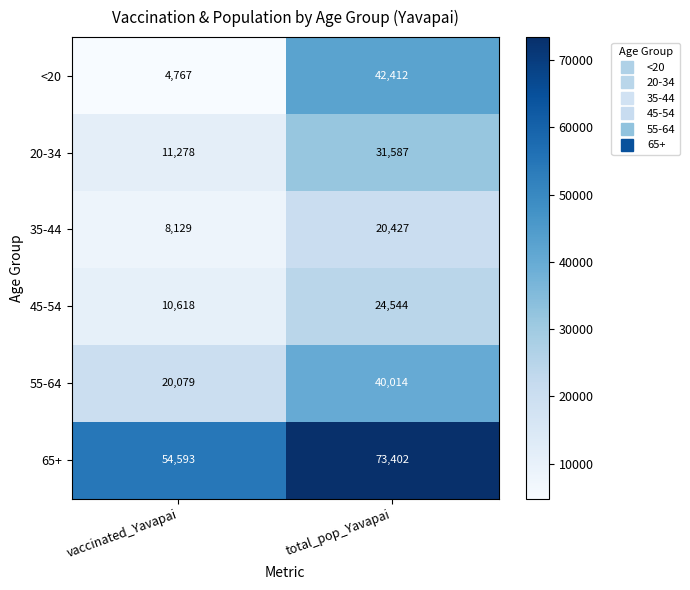

Reading left to right, what are all the values shown in this chart?

<20: 4767	42412
20-34: 11278	31587
35-44: 8129	20427
45-54: 10618	24544
55-64: 20079	40014
65+: 54593	73402